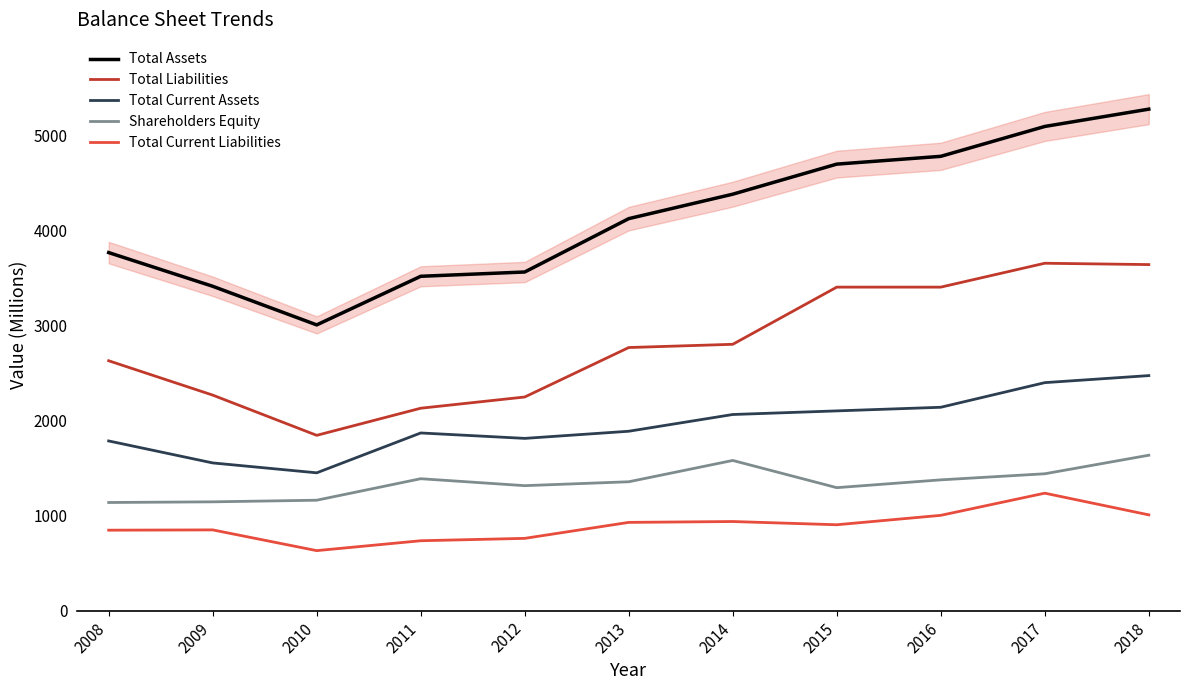

What is the value of the Shareholders Equity point at the 11th from the left?

1634